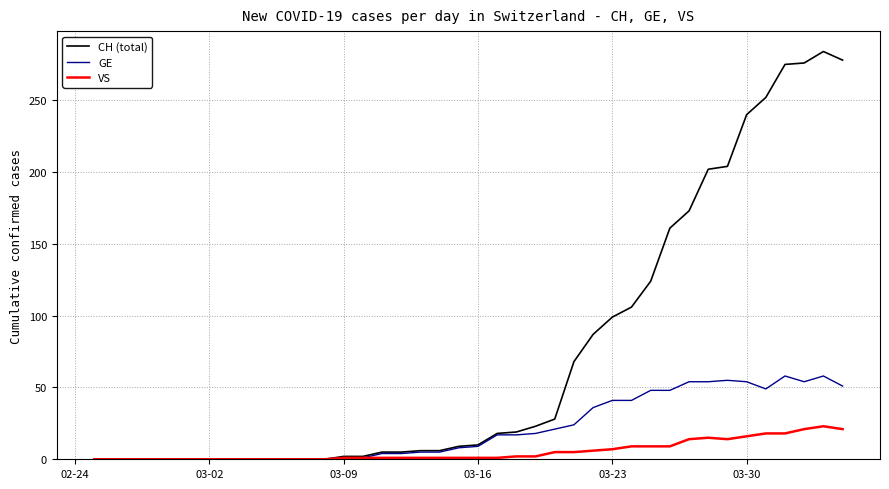

Which series has the largest range (max minus min)?

CH (total)